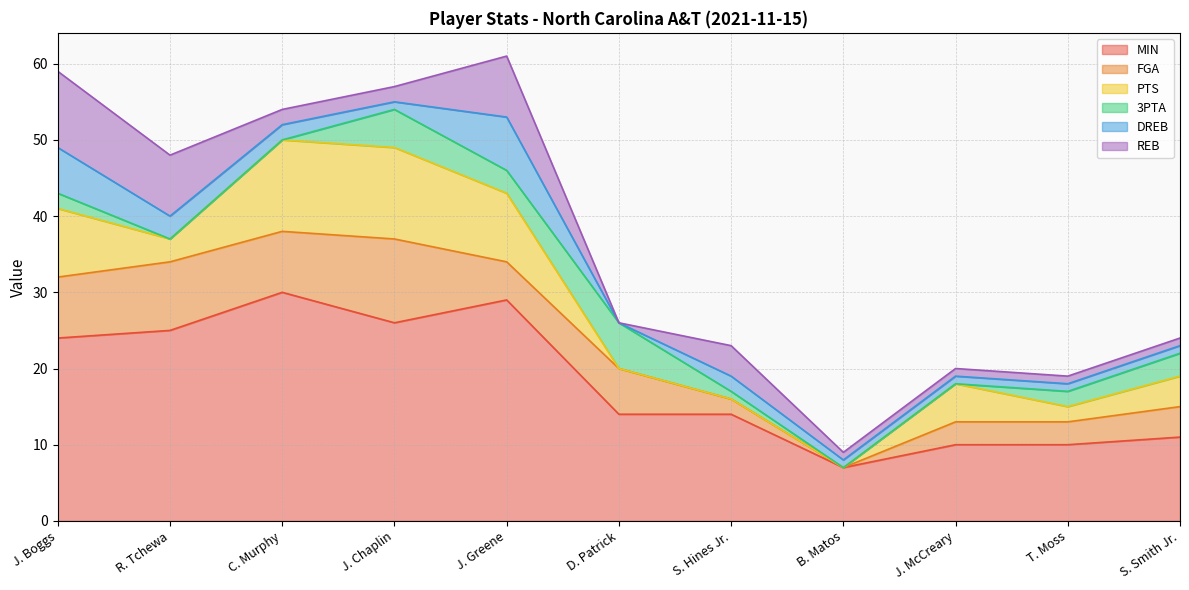

How many categories are shown in the chart?

11